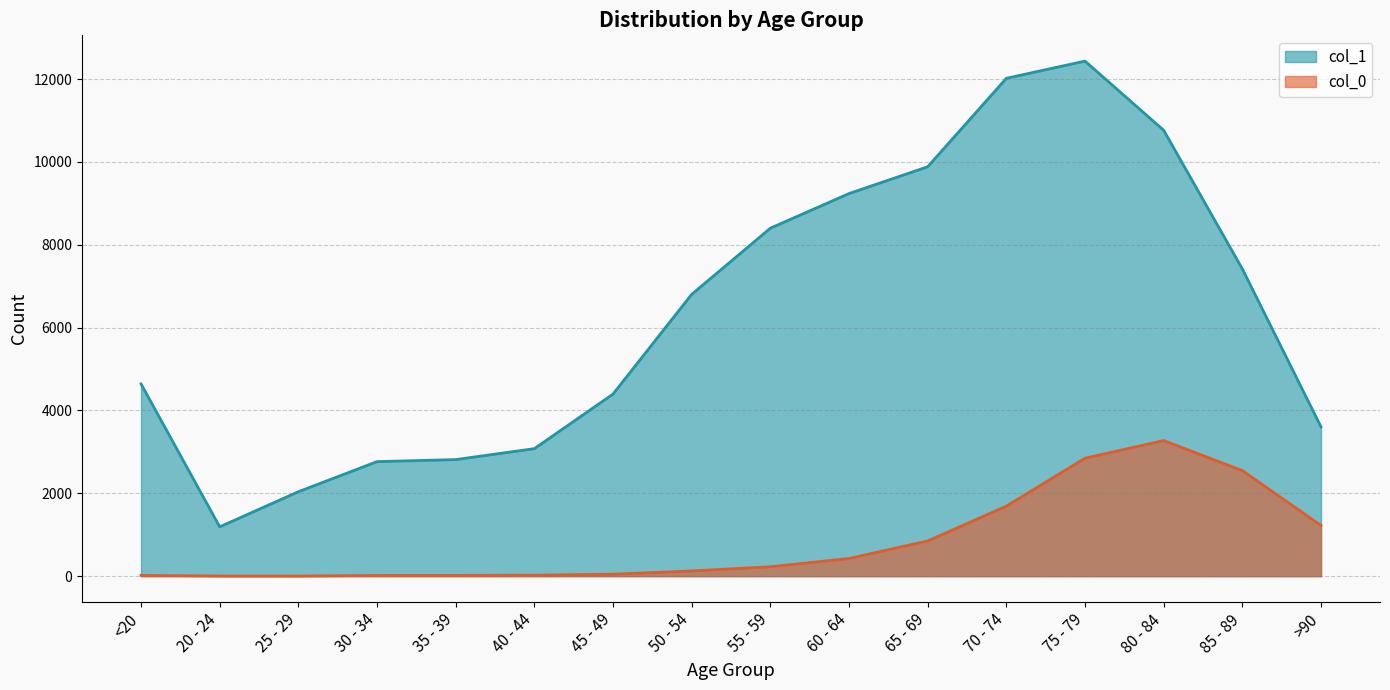

True or false: col_0 and col_1 intersect in this chart.

False